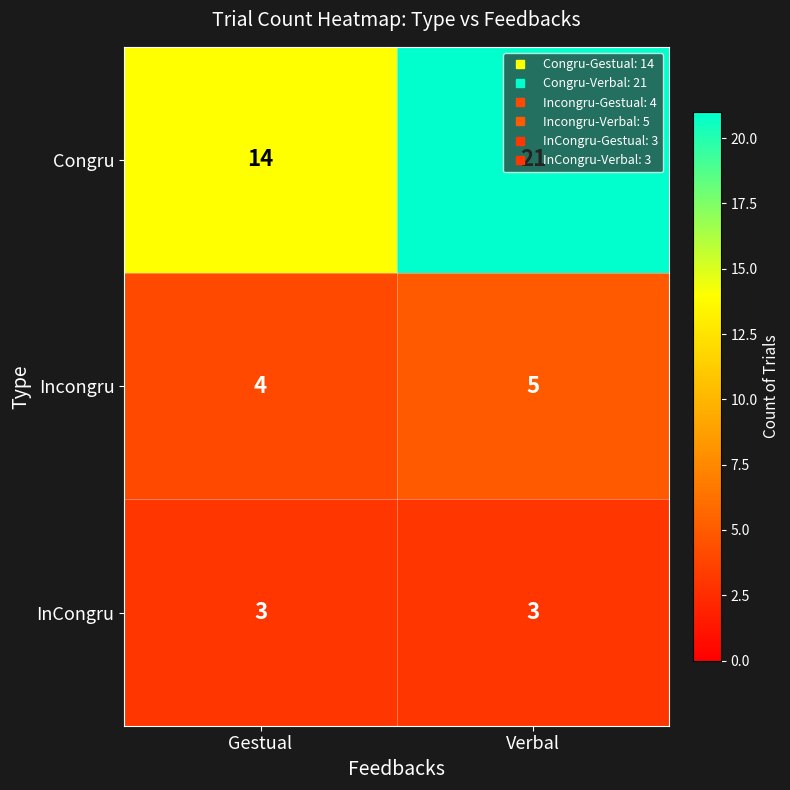

What is the maximum value shown in the chart?

21